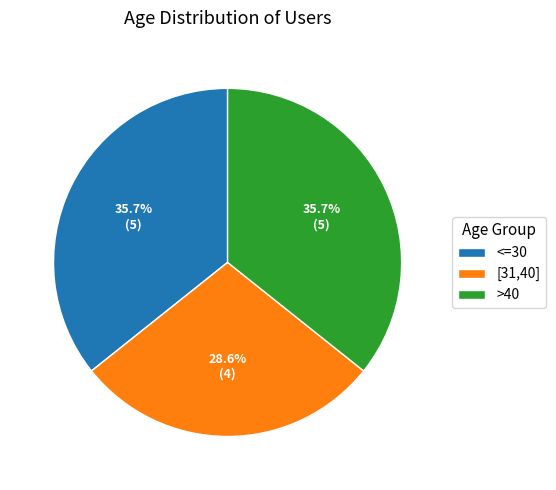

How many segments does this pie chart have?

3